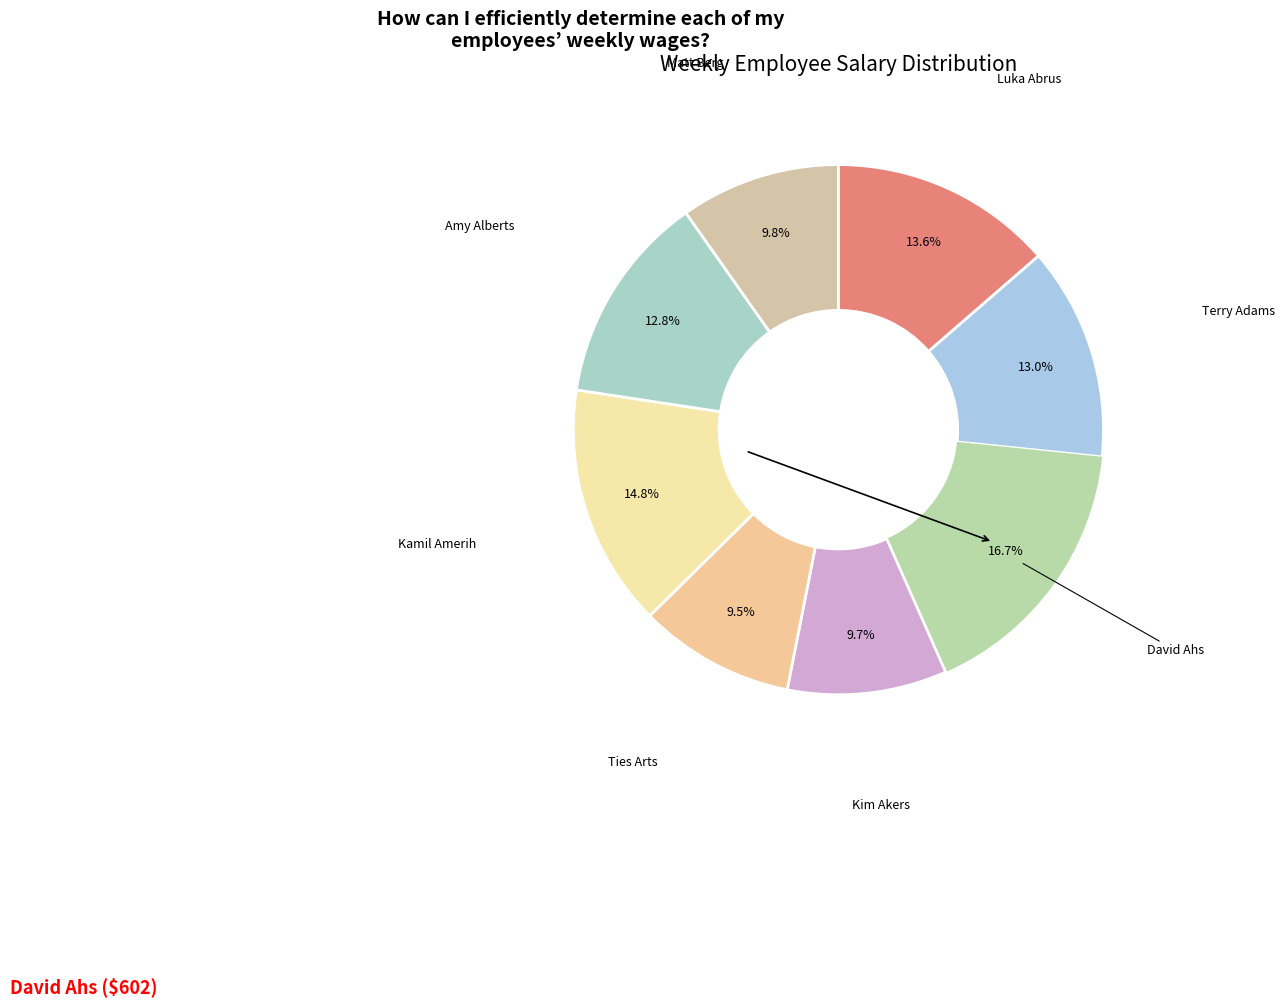

Does David Ahs account for over 50% of the chart?

No